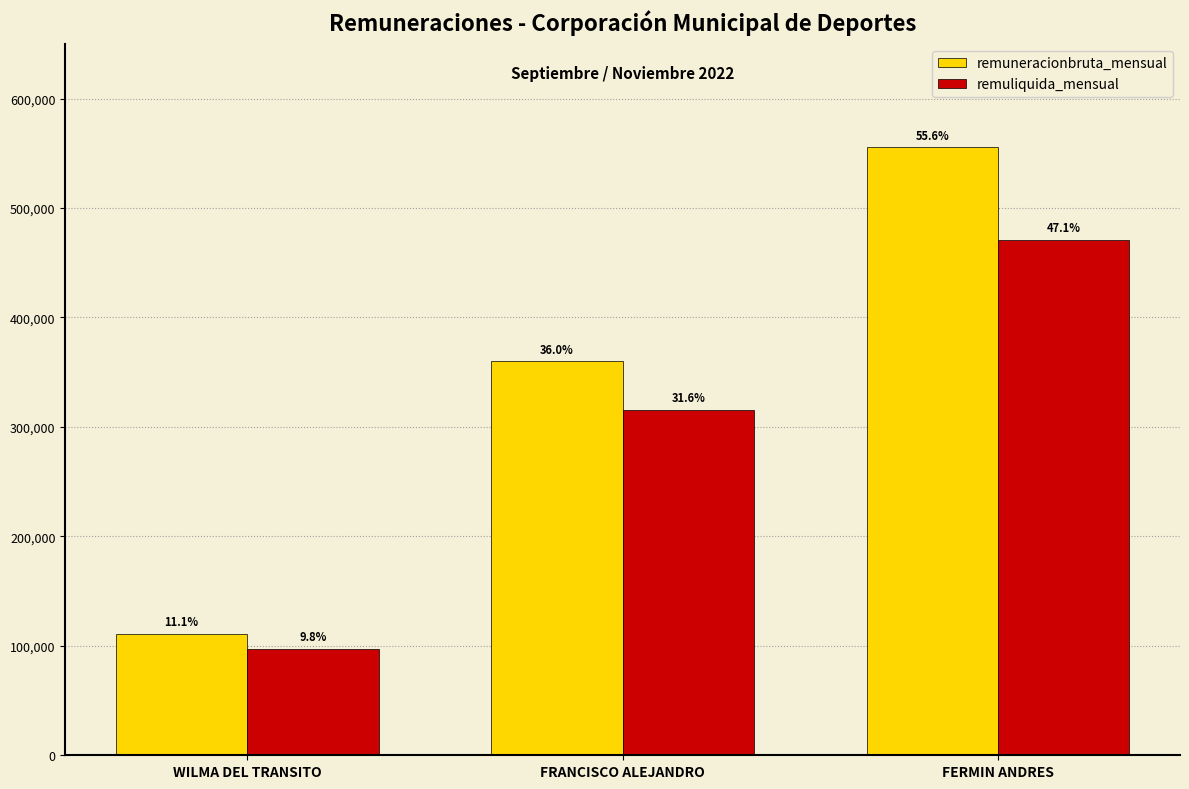

What are all the series names shown in the legend?

remuneracionbruta_mensual, remuliquida_mensual